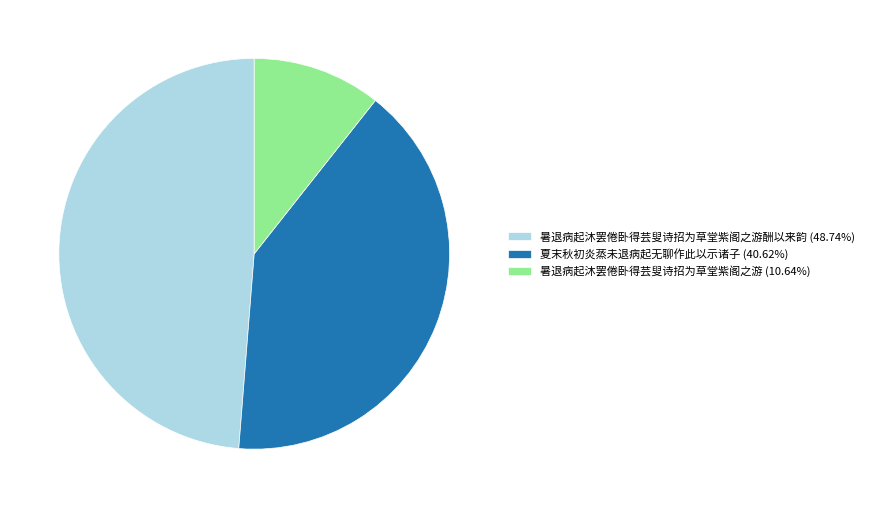

Do 暑退病起沐罢倦卧得芸叟诗招为草堂紫阁之游酬以来韵 (48.74%) and 暑退病起沐罢倦卧得芸叟诗招为草堂紫阁之游 (10.64%) together represent more than half of the pie?

Yes